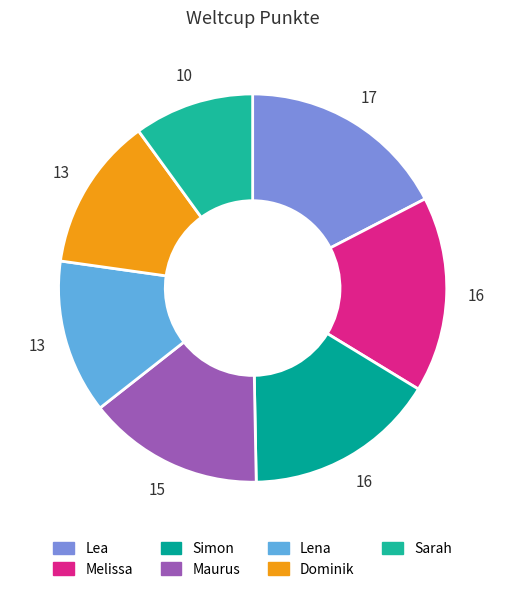

Which category has the biggest portion of the pie?

Lea